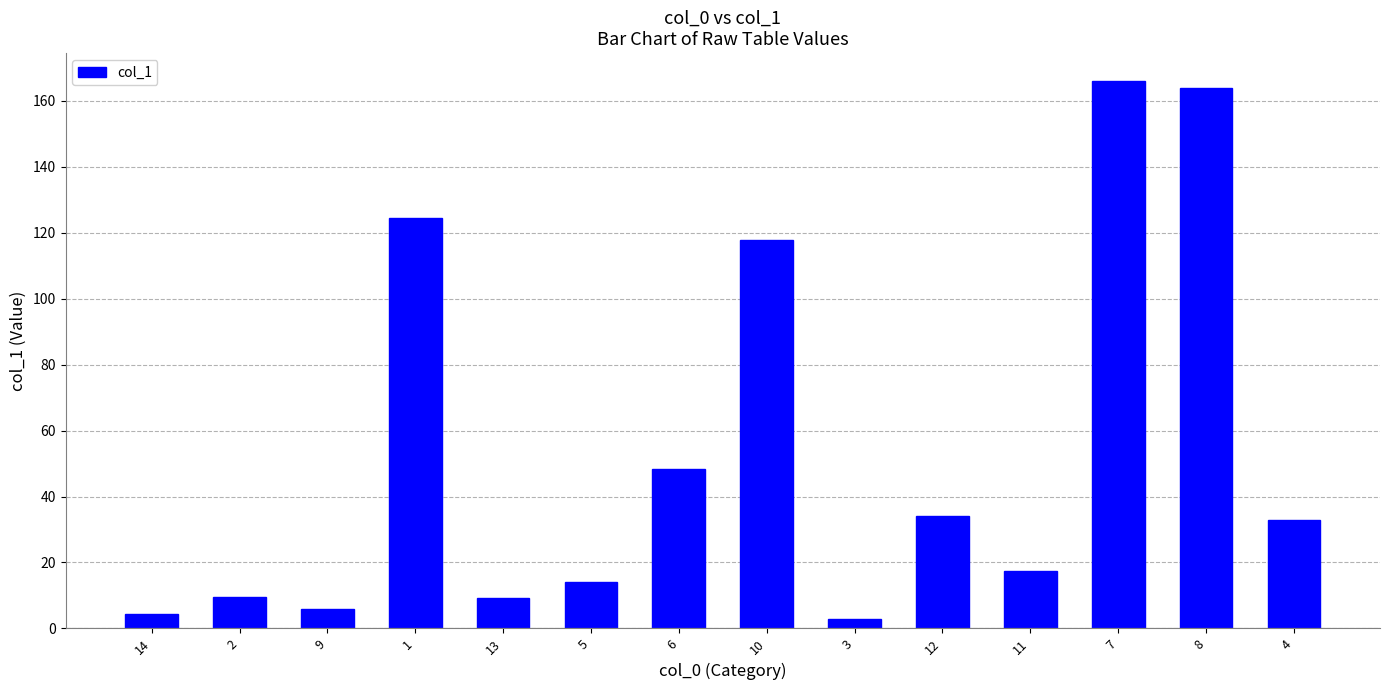

What is the sum of the values at 3 and 9?

8.7